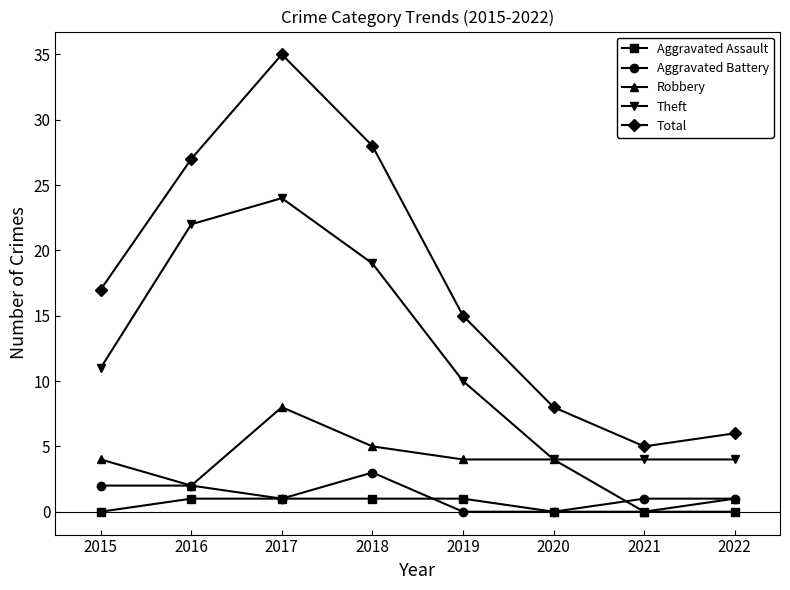

What is the difference between the Aggravated Assault values at 2018 and 2015?

1